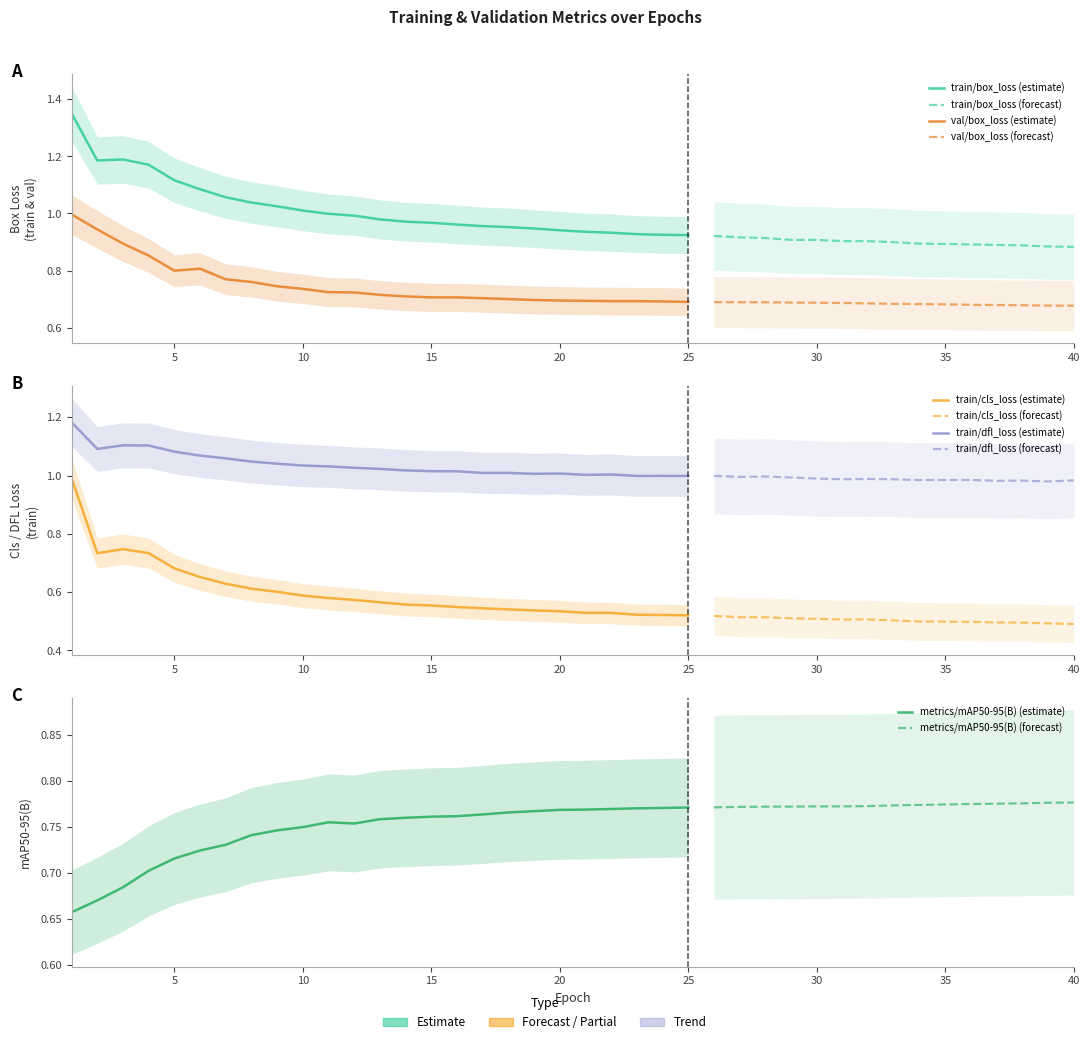

The value of train/dfl_loss at 3 is 1.1. True or false?

True